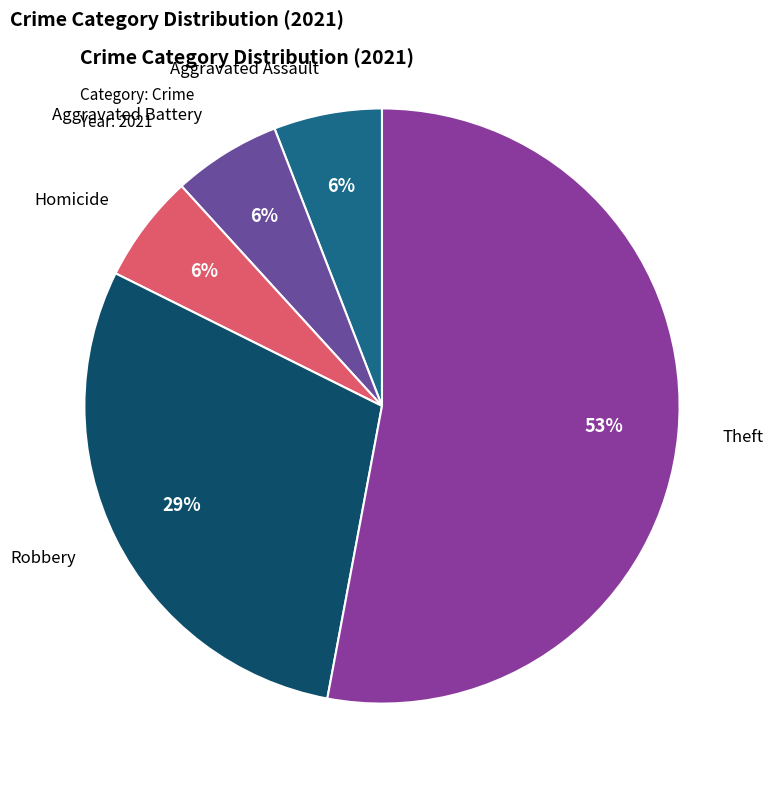

How many segments does this pie chart have?

5